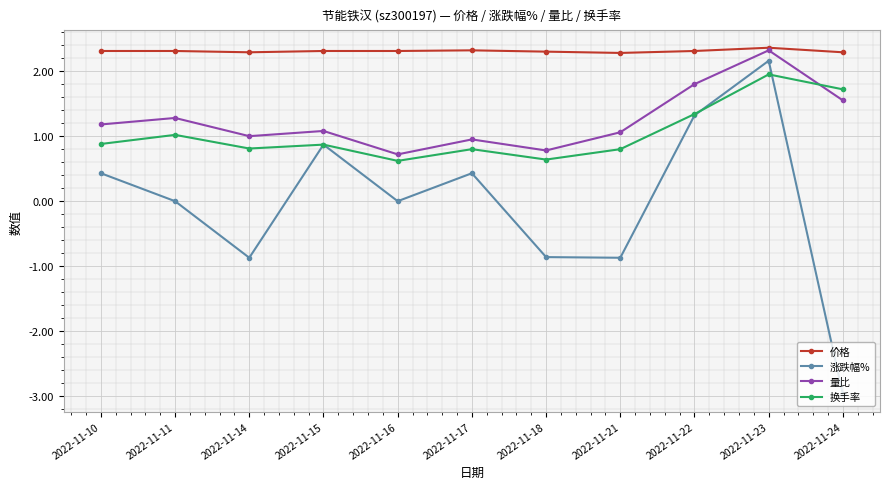

What is the total value across all series at 2022-11-11?

4.6